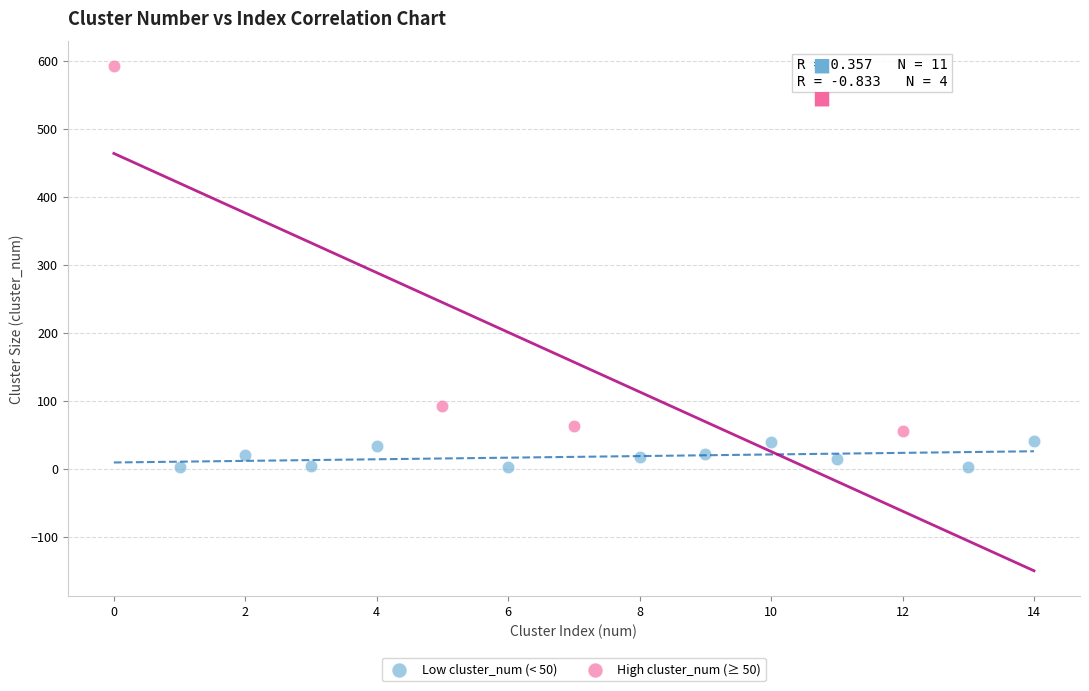

Which series reaches the maximum Y coordinate?

High cluster_num (≥ 50)